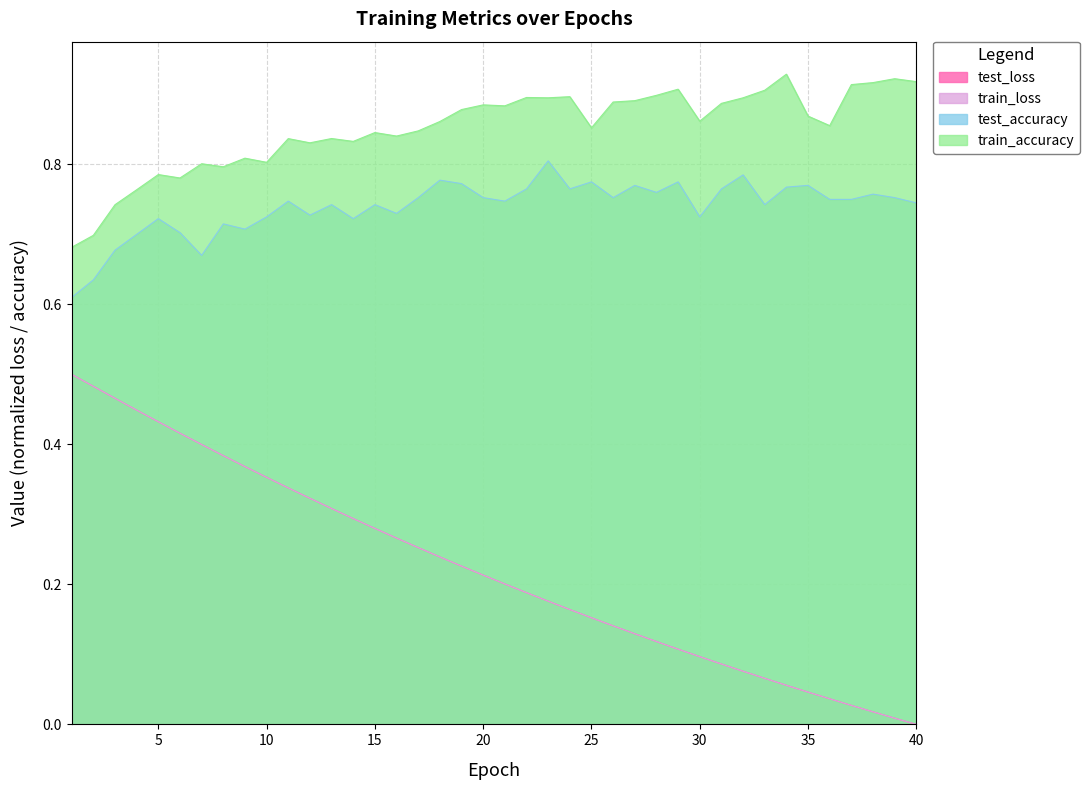

Between which two adjacent categories do test_loss and train_loss first intersect?

3 and 4